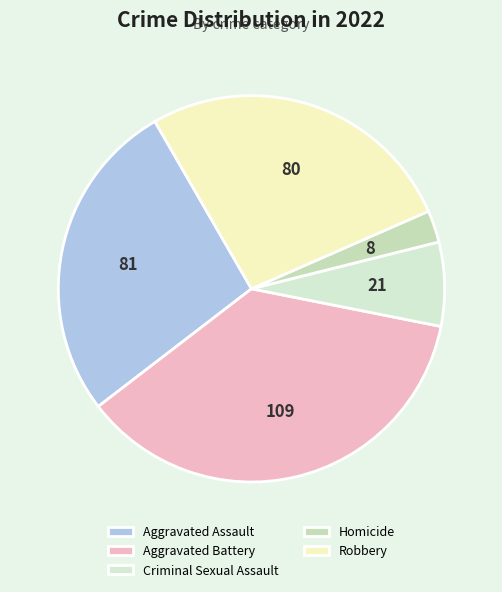

What percentage is NOT represented by Aggravated Battery?

63.5%